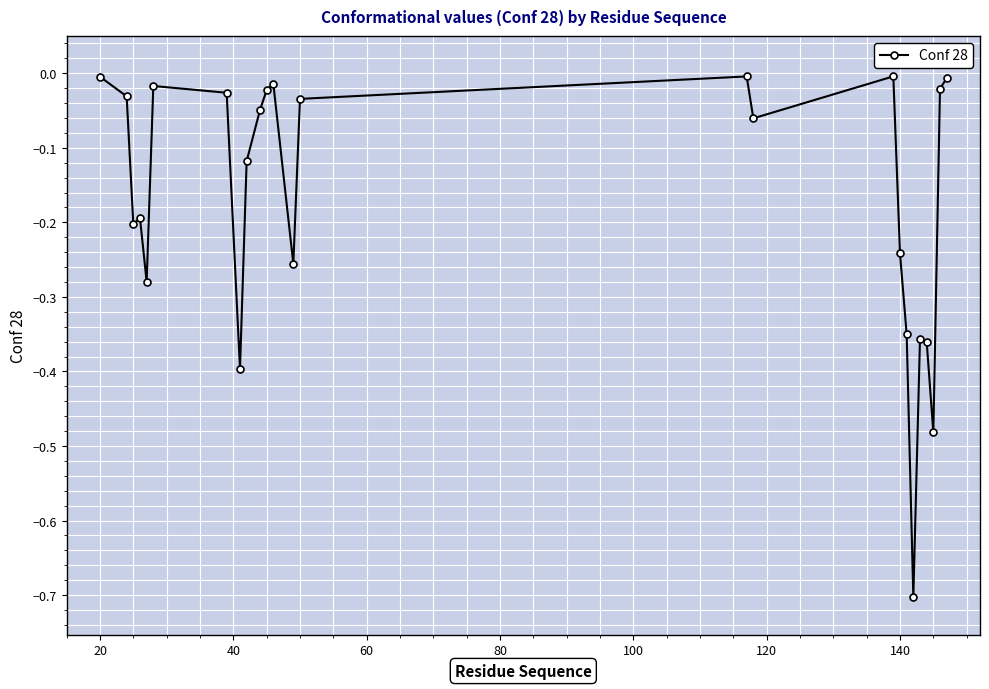

Is this an area chart (filled region under the line)?

No